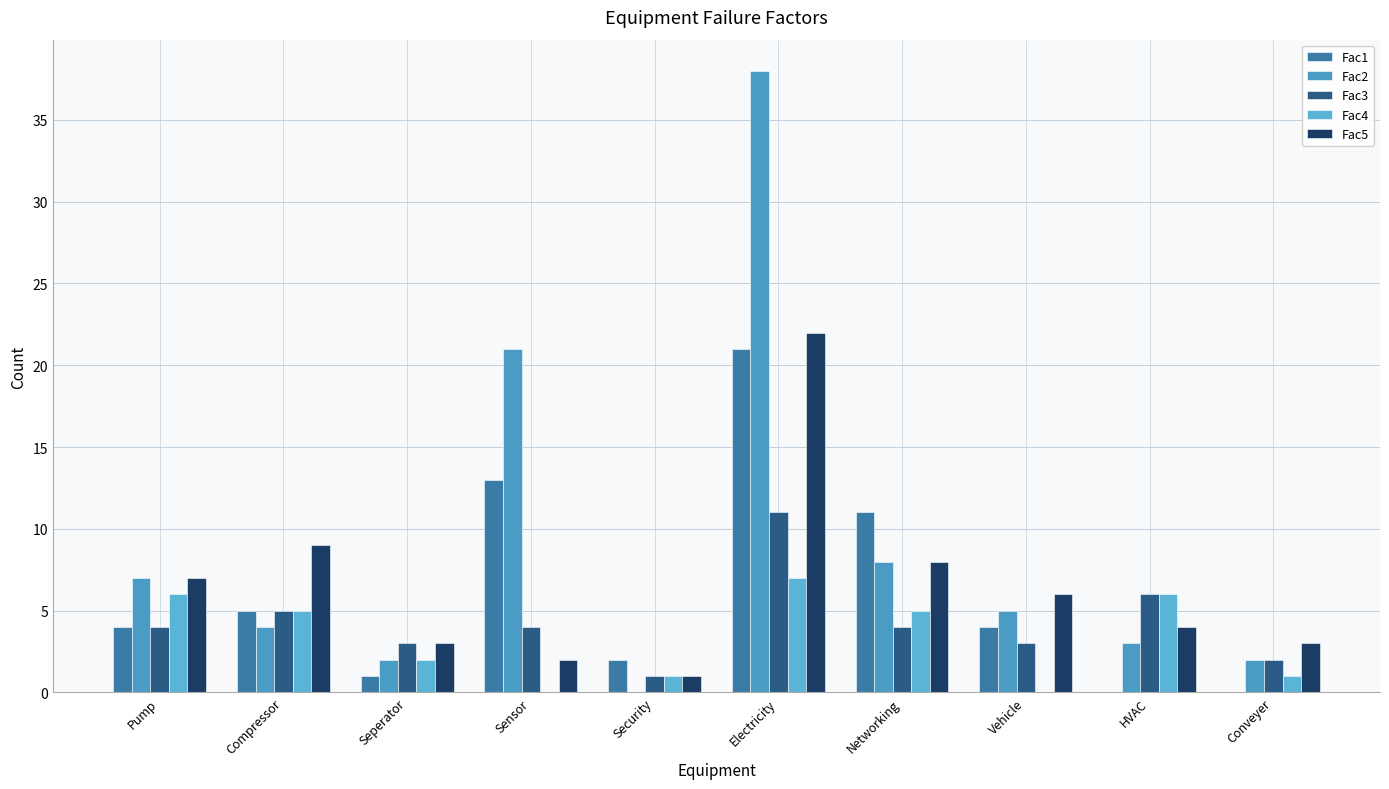

Which series has the largest total across all categories?

Fac2